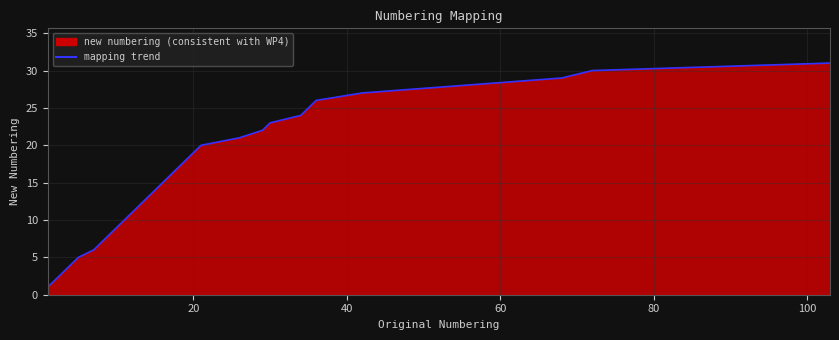

True or false: the data has more than 0 interior local peaks.

False